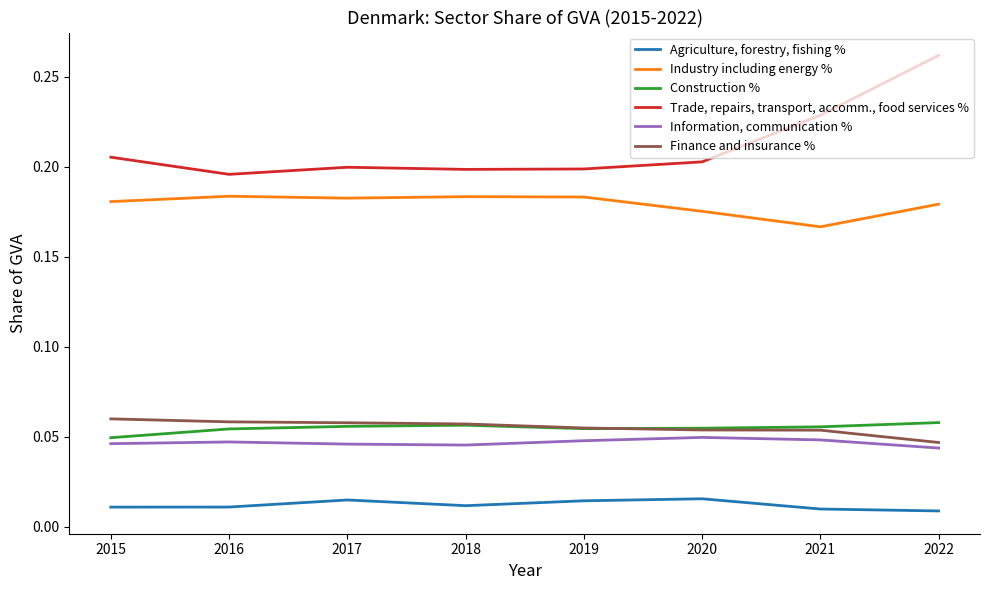

True or false: Industry including energy % has a value of 0.3 at 2015.

False